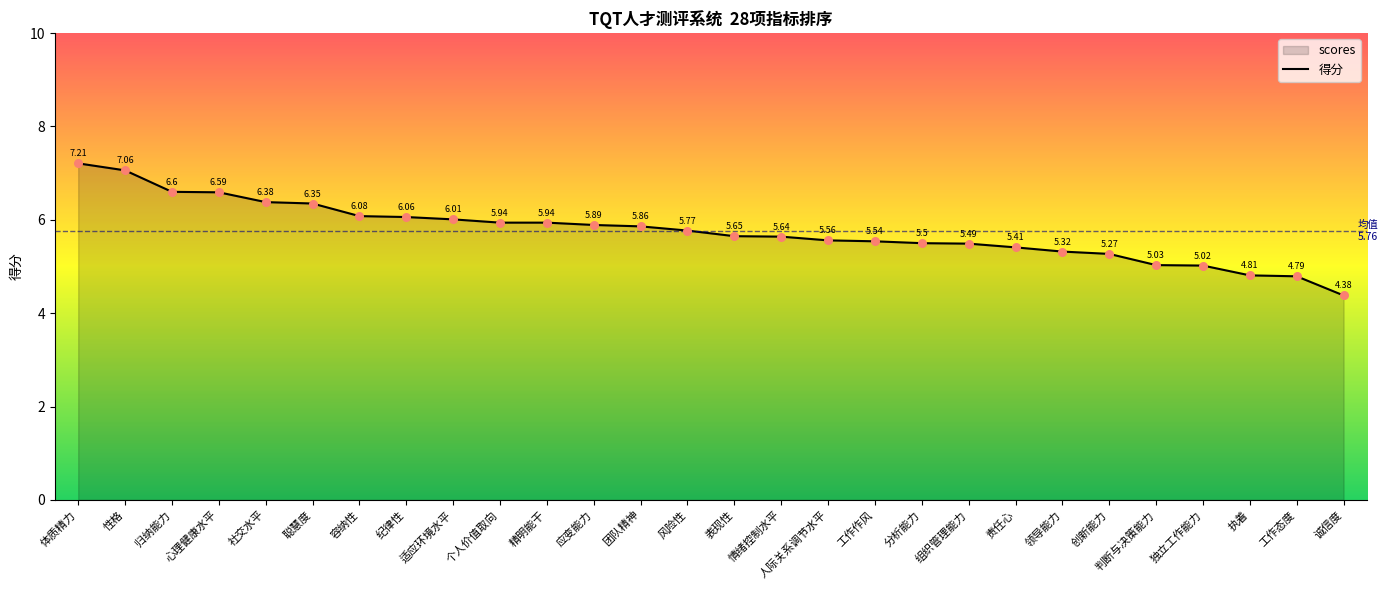

What is the change in value from 心理健康水平 to 工作态度?

-1.8